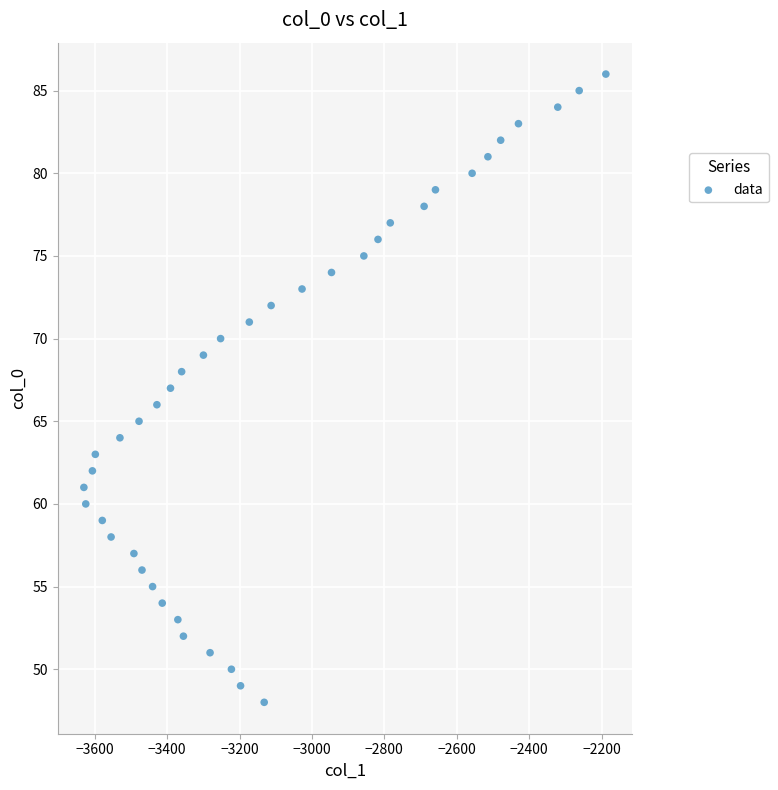

What is the range of Y values (max minus min)?

38